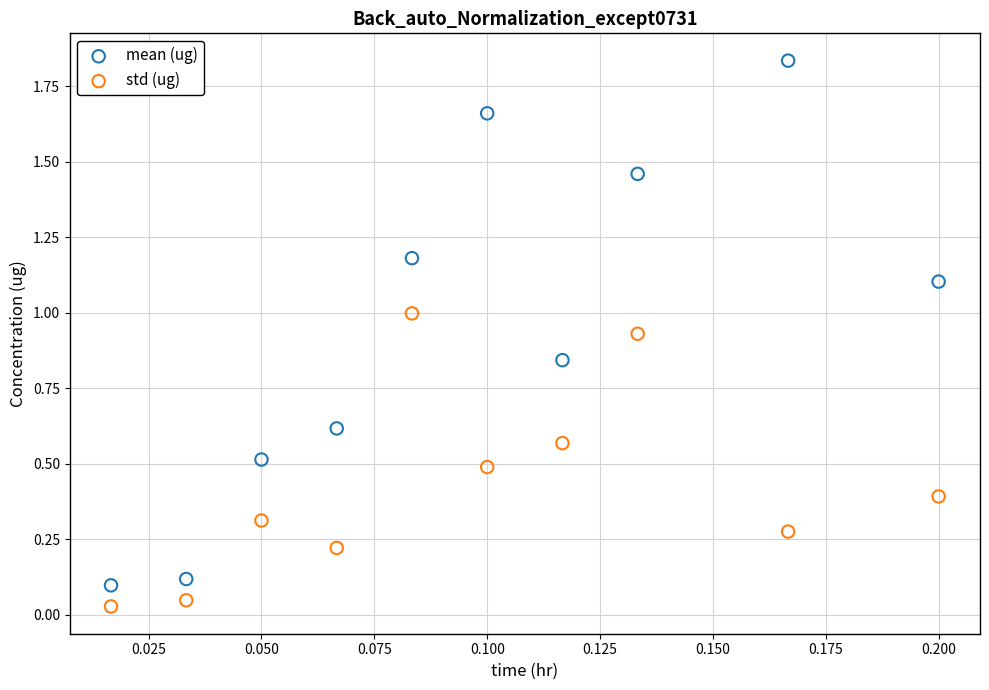

Which series has the widest spread of Y values?

mean (ug)